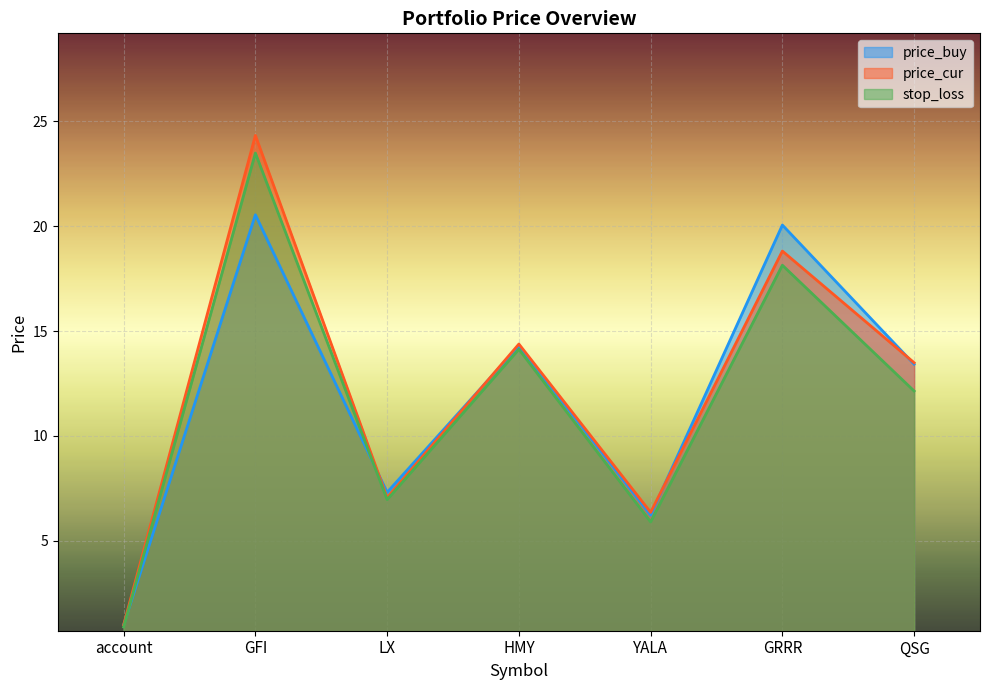

What is the maximum value shown in the chart?

24.3